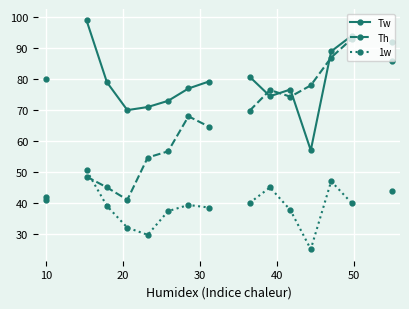

In Tw, how many points are lower than both neighbors (excluding endpoints)?

3